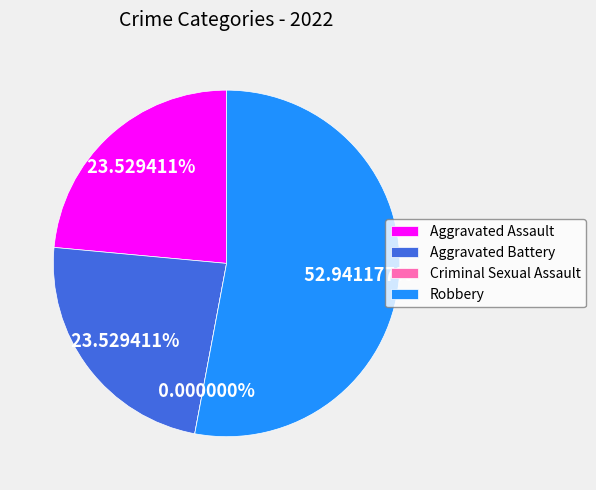

The Aggravated Assault slice represents 24% of the pie. True or false?

True